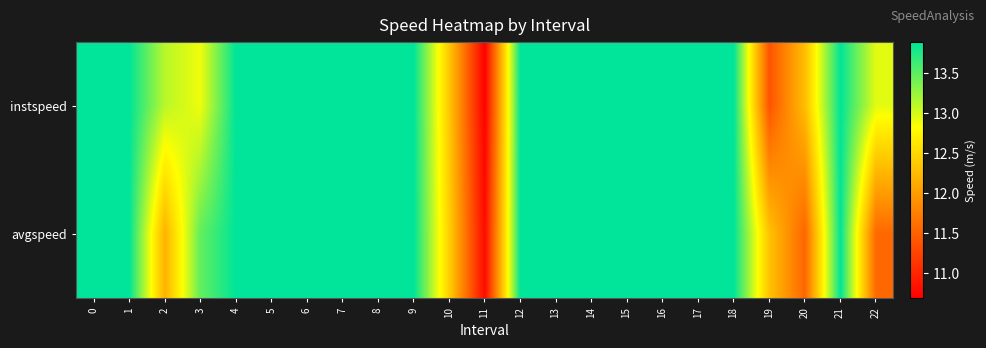

At how many categories does at least one series exceed 12?

22